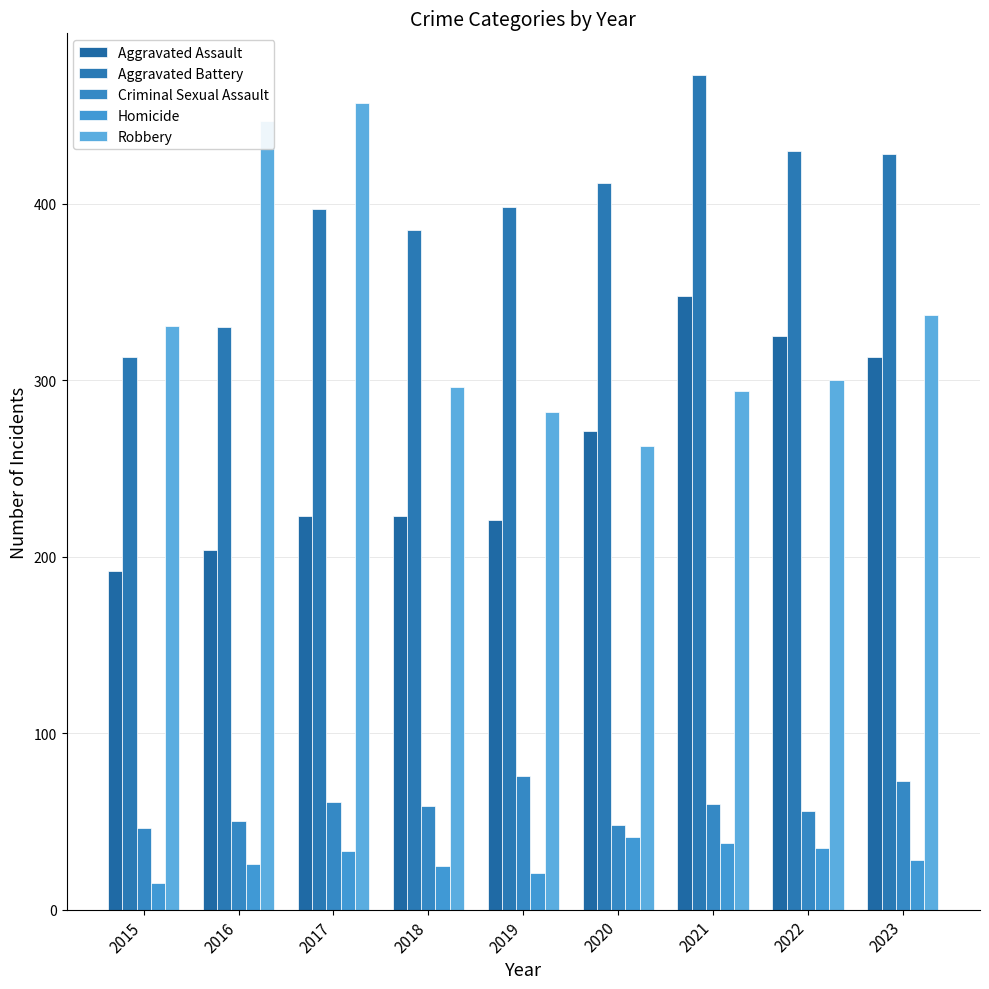

What are all the series names shown in the legend?

Aggravated Assault, Aggravated Battery, Criminal Sexual Assault, Homicide, Robbery